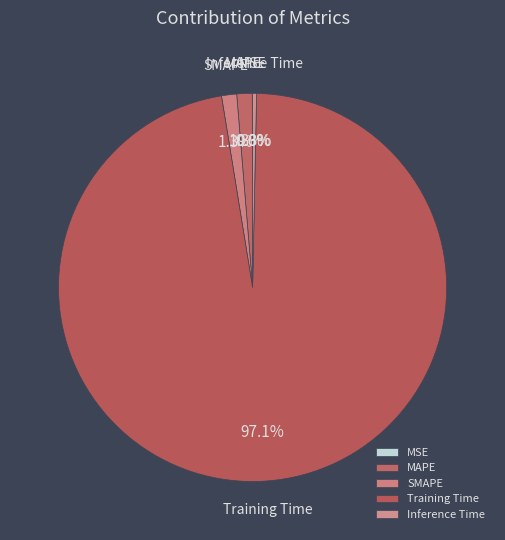

To the nearest percent, what portion does SMAPE represent?

1%